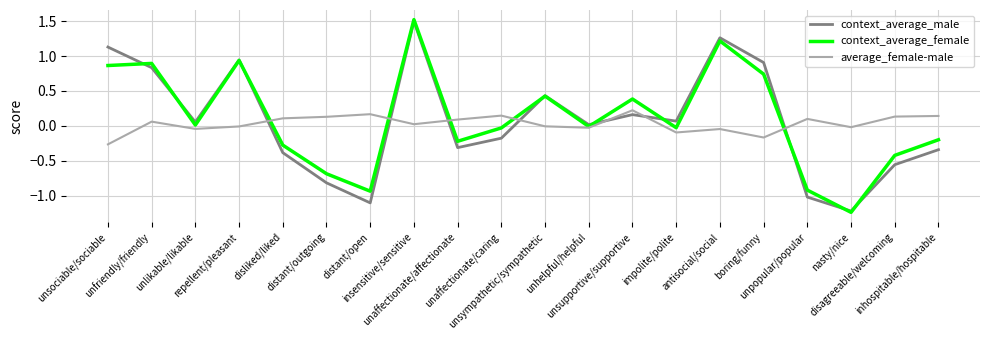

Which series has the largest range (max minus min)?

context_average_female